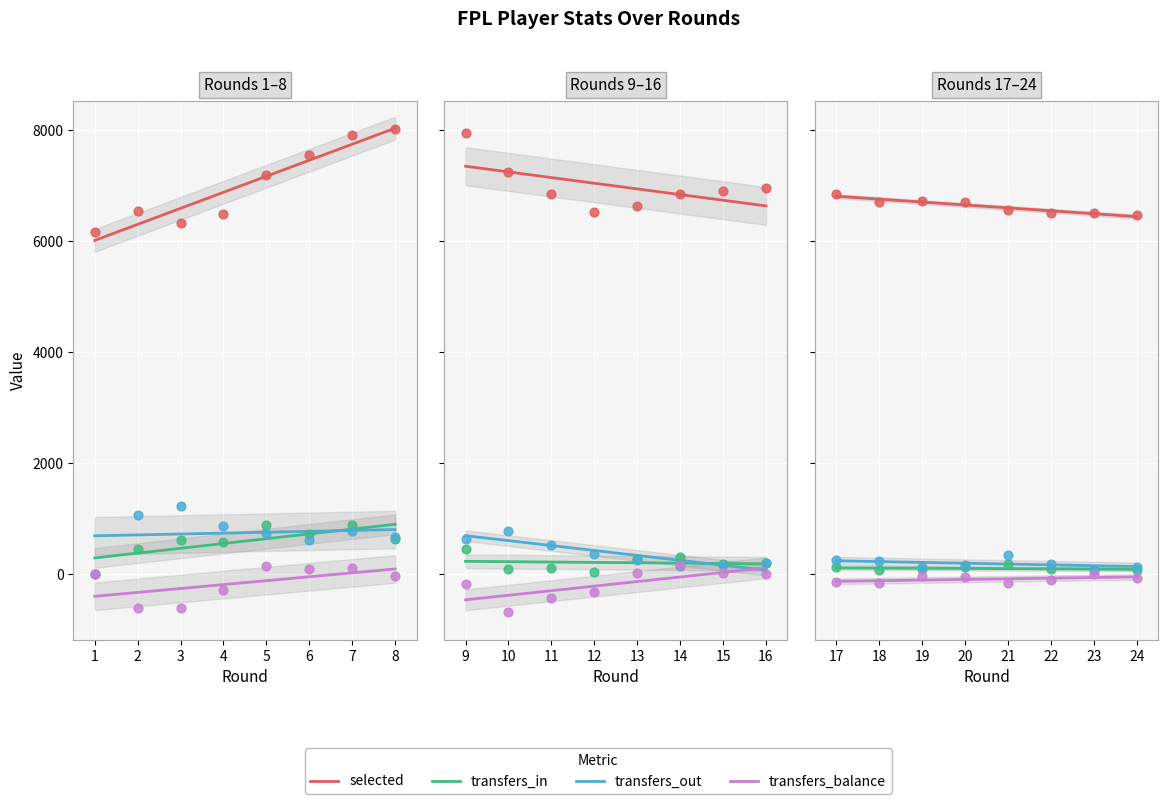

What are all the series names shown in the legend?

selected, transfers_in, transfers_out, transfers_balance